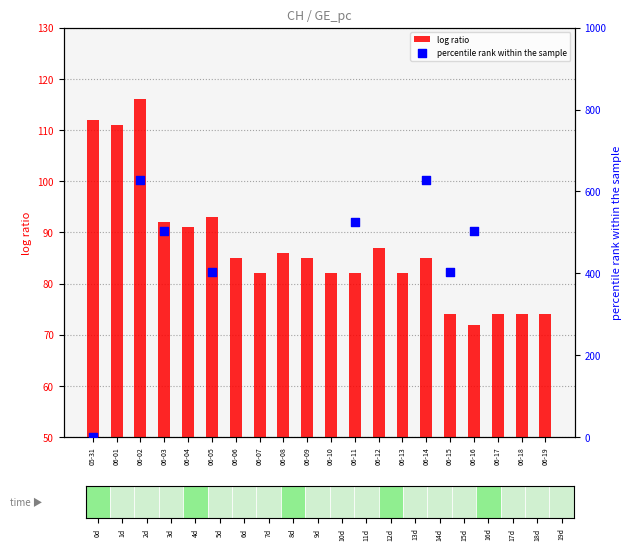

Which series has the largest Y range (max minus min)?

percentile rank within the sample